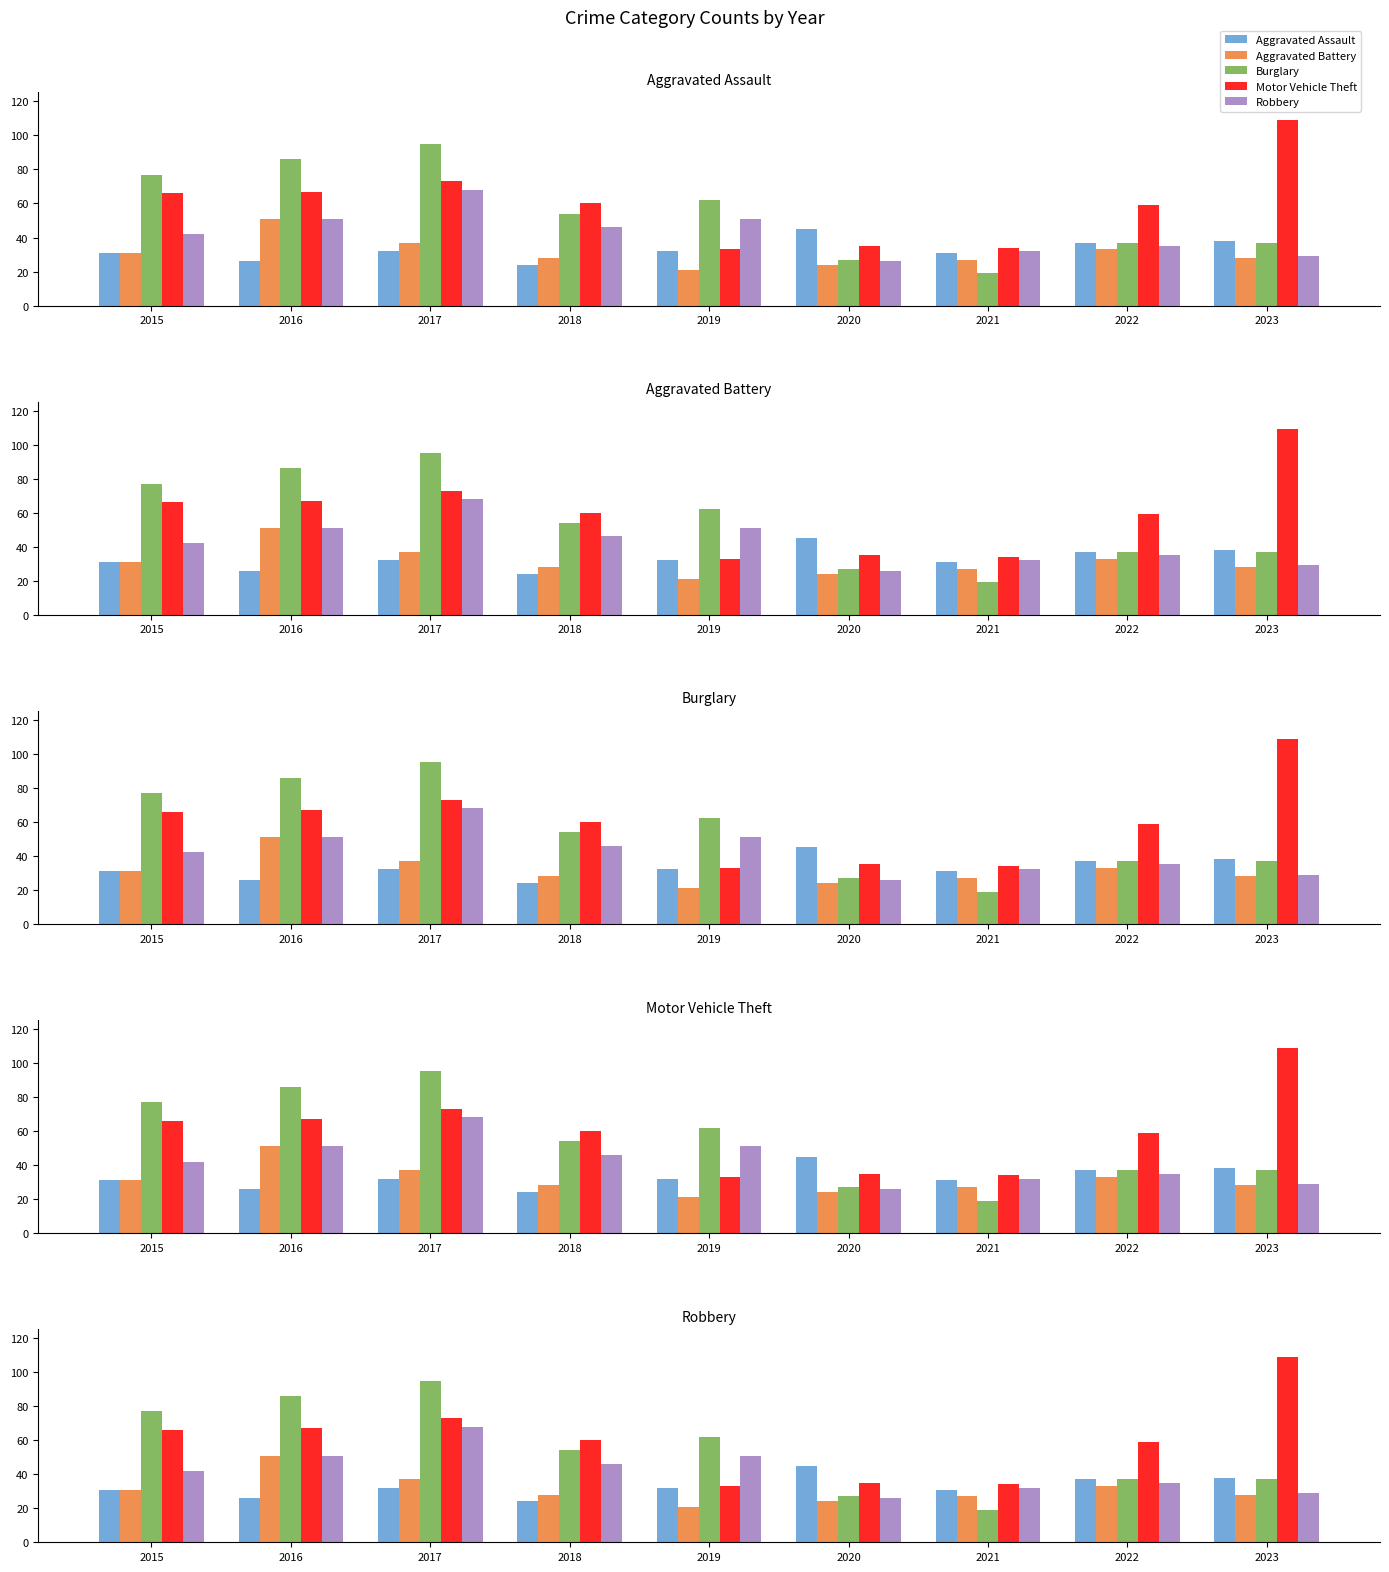

At which label does Motor Vehicle Theft first exceed 60?

2015